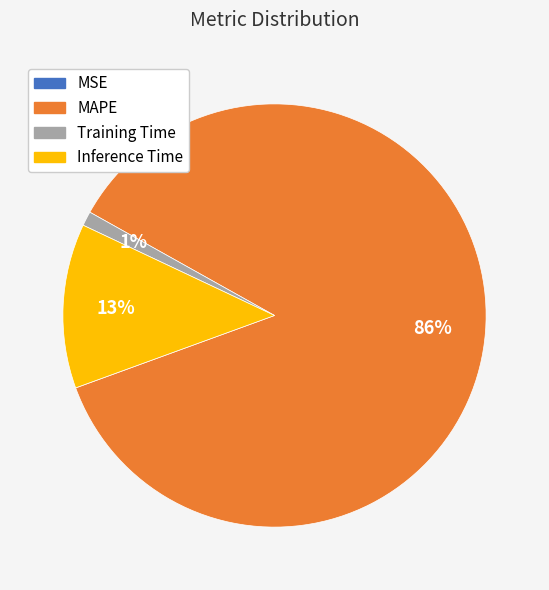

Is it true that Inference Time is 23% of the pie?

False